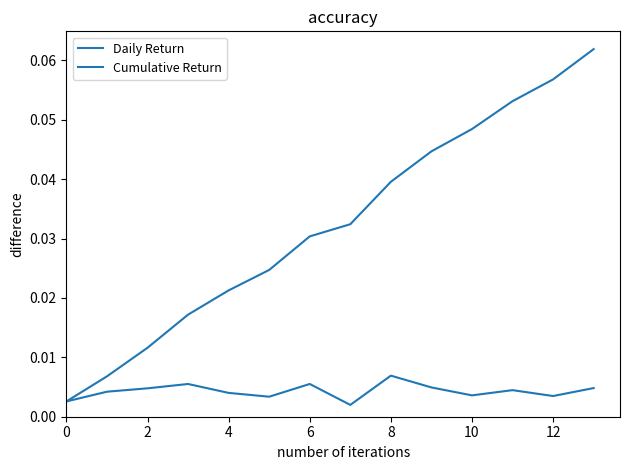

Reading left to right, what are all the values shown in this chart?

Daily Return: 0.0	0.0	0.0	0.0	0.0	0.0	0.0	0.0	0.0	0.0	0.0	0.0	0.0	0.0
Cumulative Return: 0.0	0.0	0.0	0.0	0.0	0.0	0.0	0.0	0.0	0.0	0.0	0.1	0.1	0.1